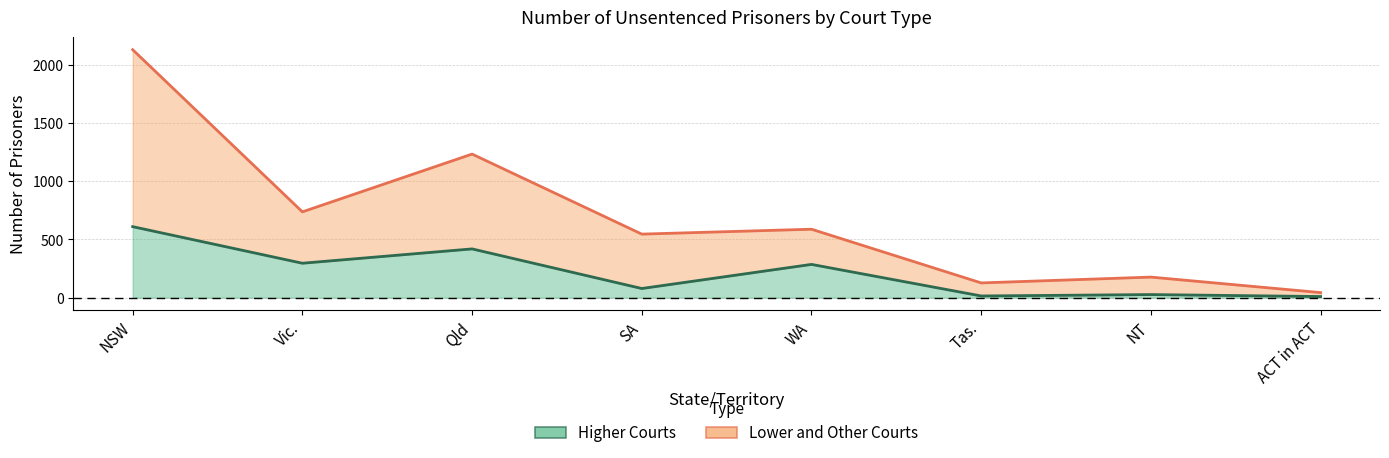

At how many categories does at least one series exceed 832?

2